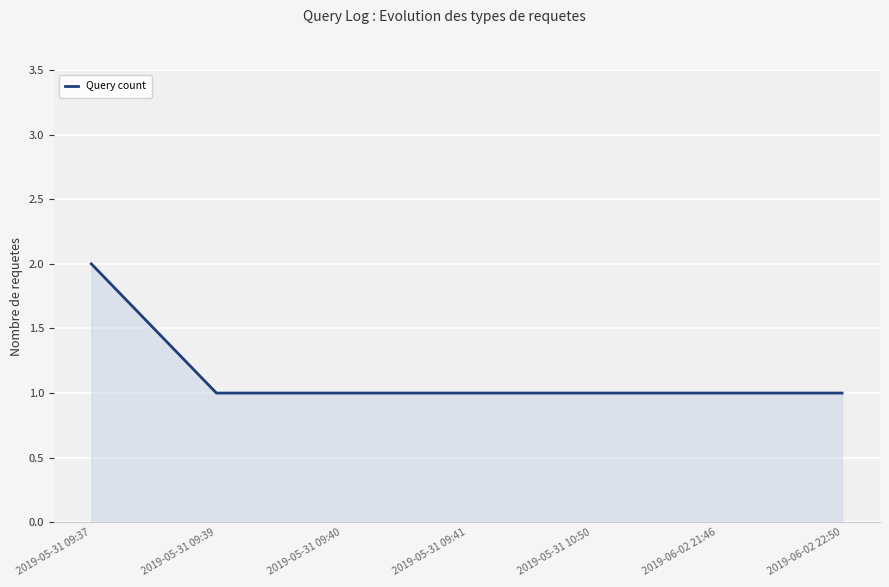

What is the sum of all values?

8